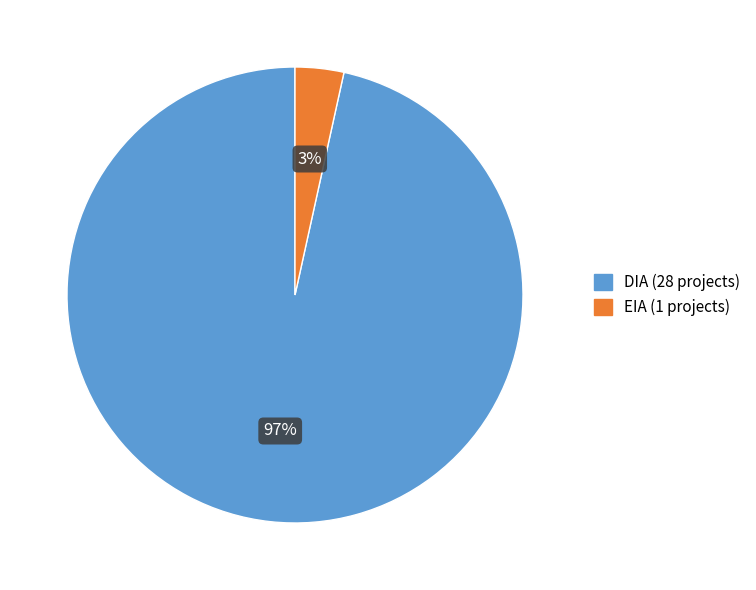

What is the largest slice in the pie chart?

DIA